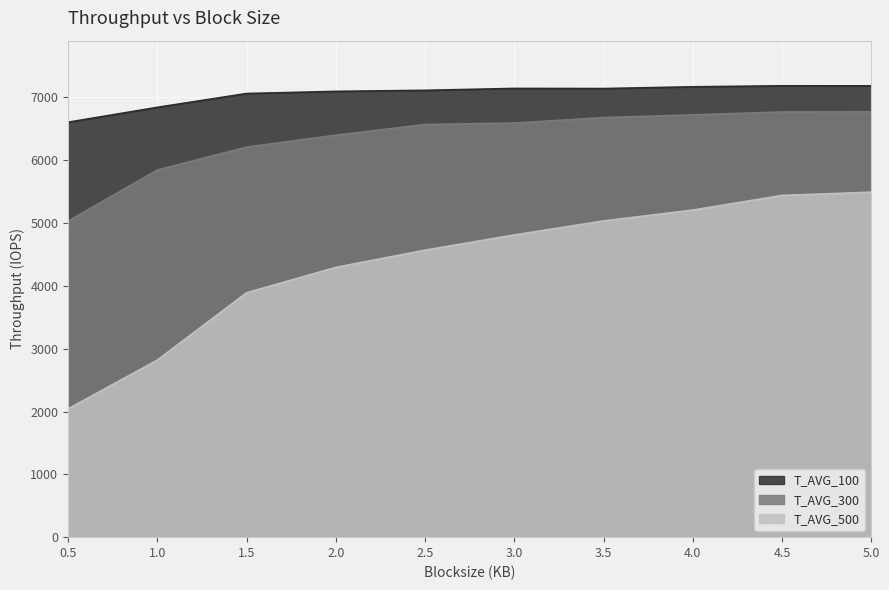

The T_AVG_300 series shows 8464 at 1.5. True or false?

False